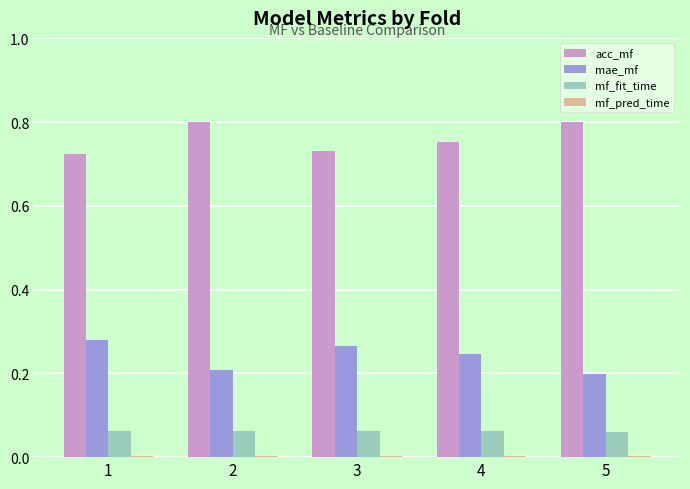

True or false: acc_mf has a value of 0.4 at 2.

False